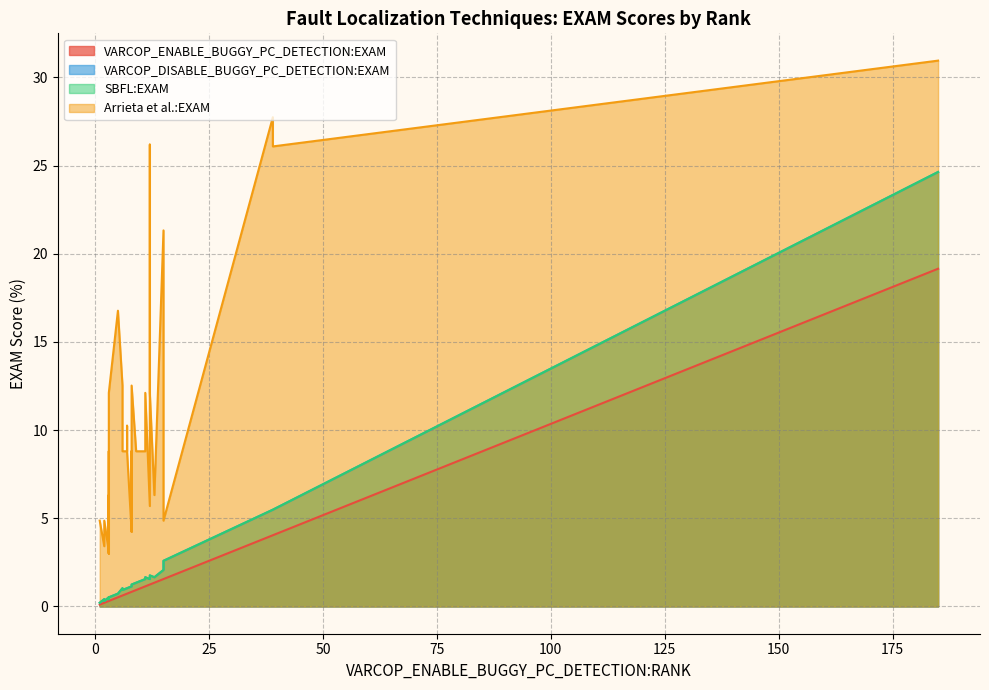

At 27, list the series in order from largest to smallest.

Arrieta et al.:EXAM, VARCOP_DISABLE_BUGGY_PC_DETECTION:EXAM, SBFL:EXAM, VARCOP_ENABLE_BUGGY_PC_DETECTION:EXAM